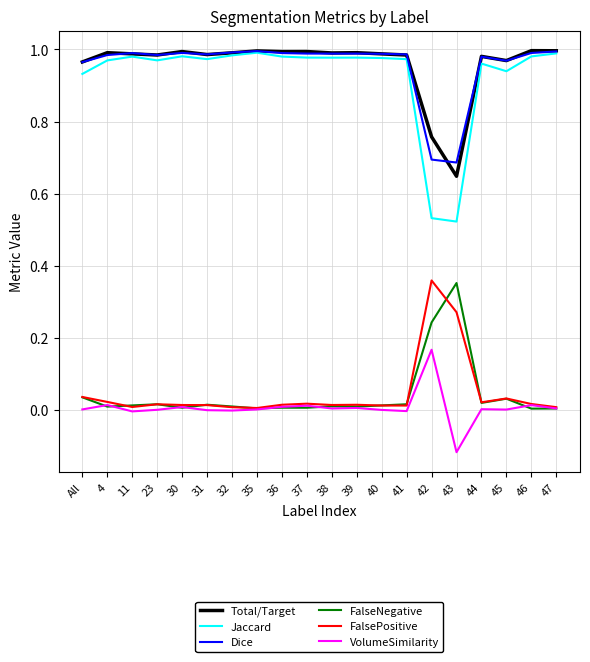

Is the value of Dice at 47 greater than the value of FalsePositive at 31?

Yes